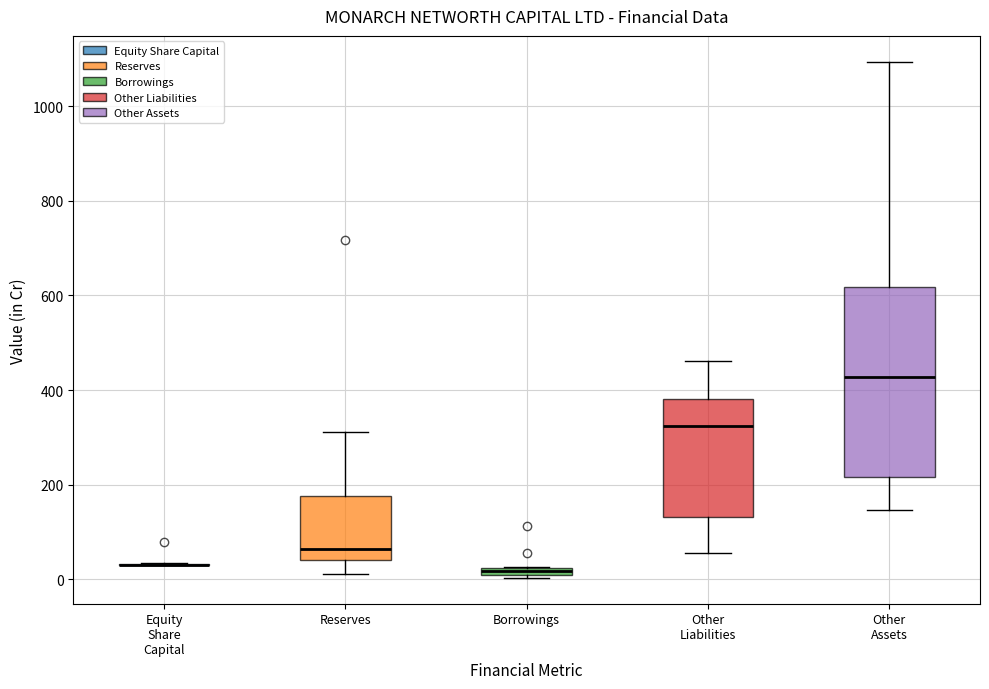

Where is the lower edge of the box for Reserves on the y-axis? The values are not printed on the chart, so give them approximately, as read against the axis.

40